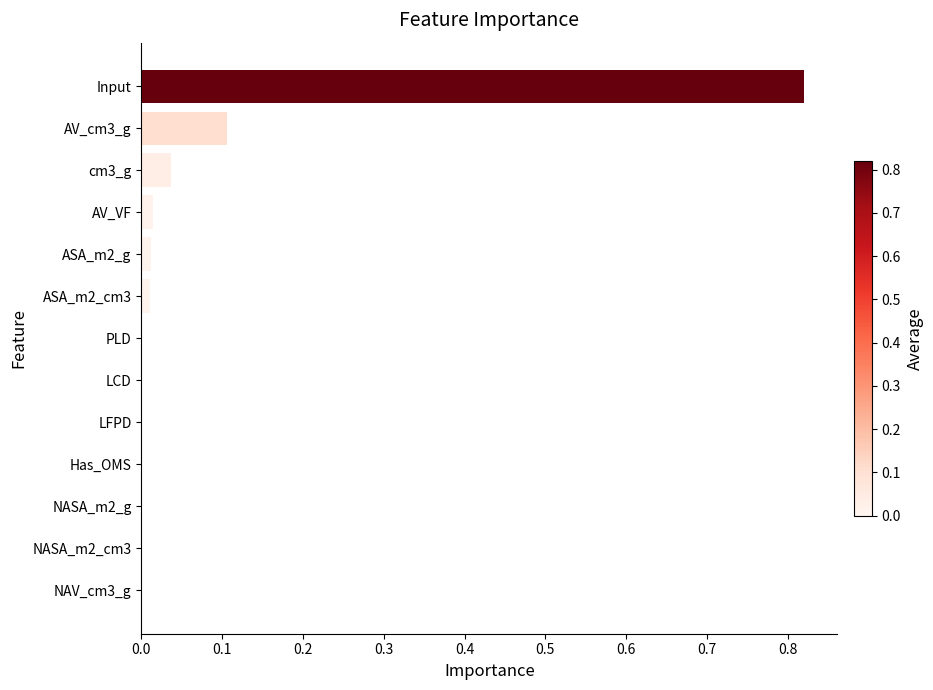

True or false: the data shows 0.0 at NASA_m2_g.

True